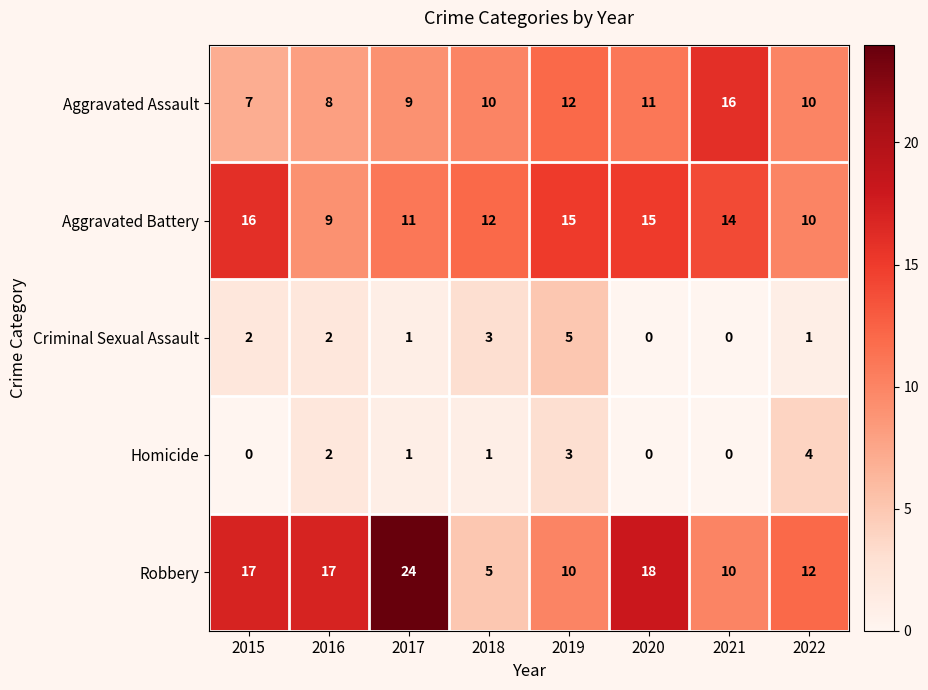

The Aggravated Assault series shows 11 at 2015. True or false?

False